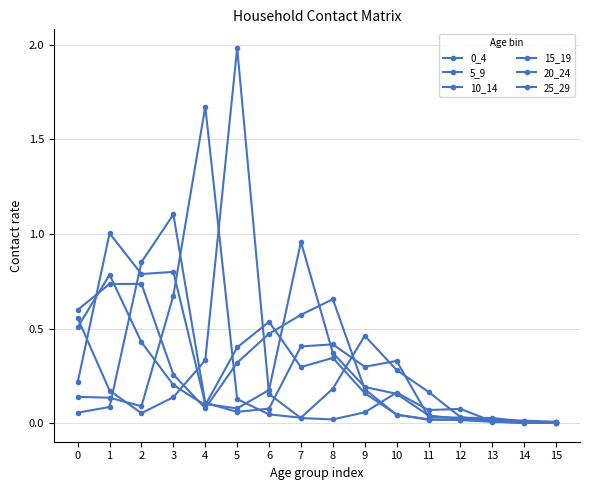

How many distinct data groups are displayed?

6